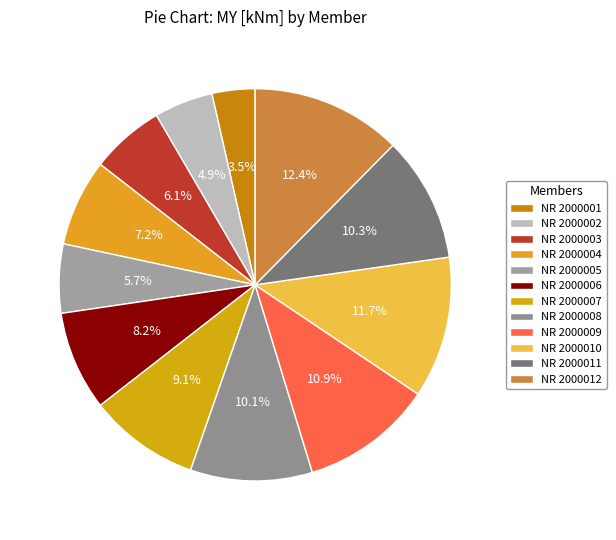

Which slice is the largest?

NR 2000012